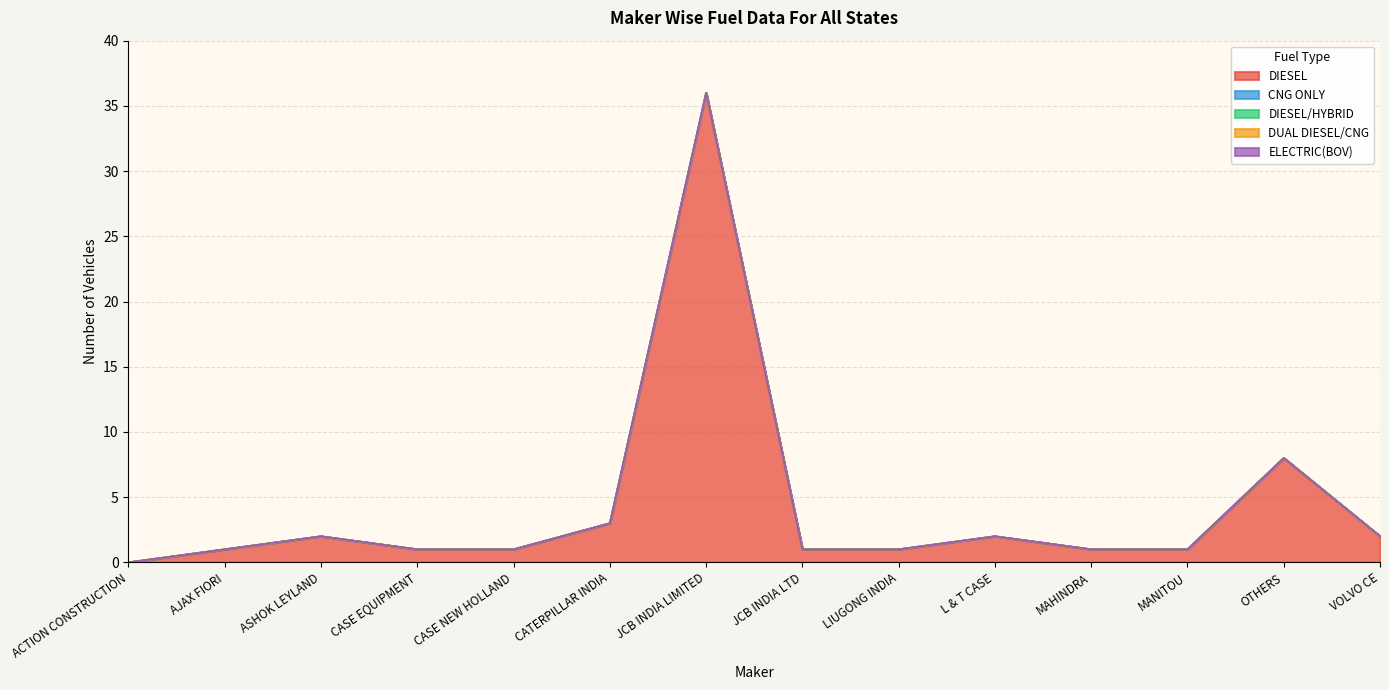

At which label is DUAL DIESEL/CNG closest to 0?

ACTION CONSTRUCTION